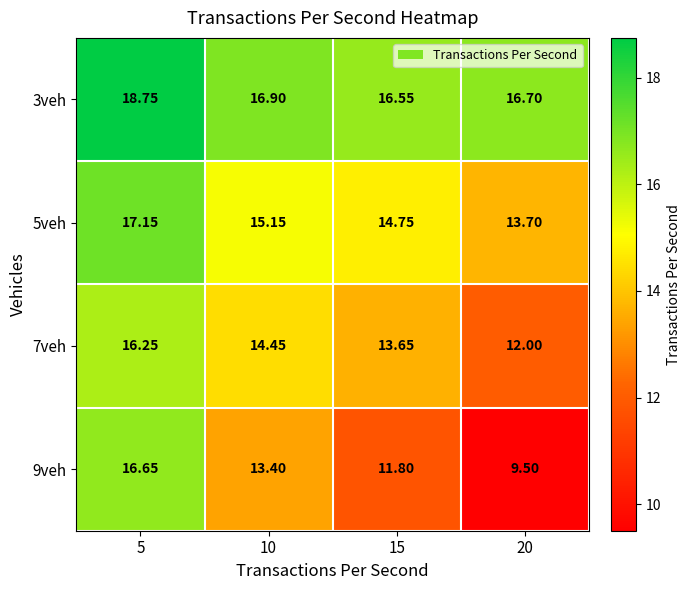

How many data points in 7veh are less than 14?

2